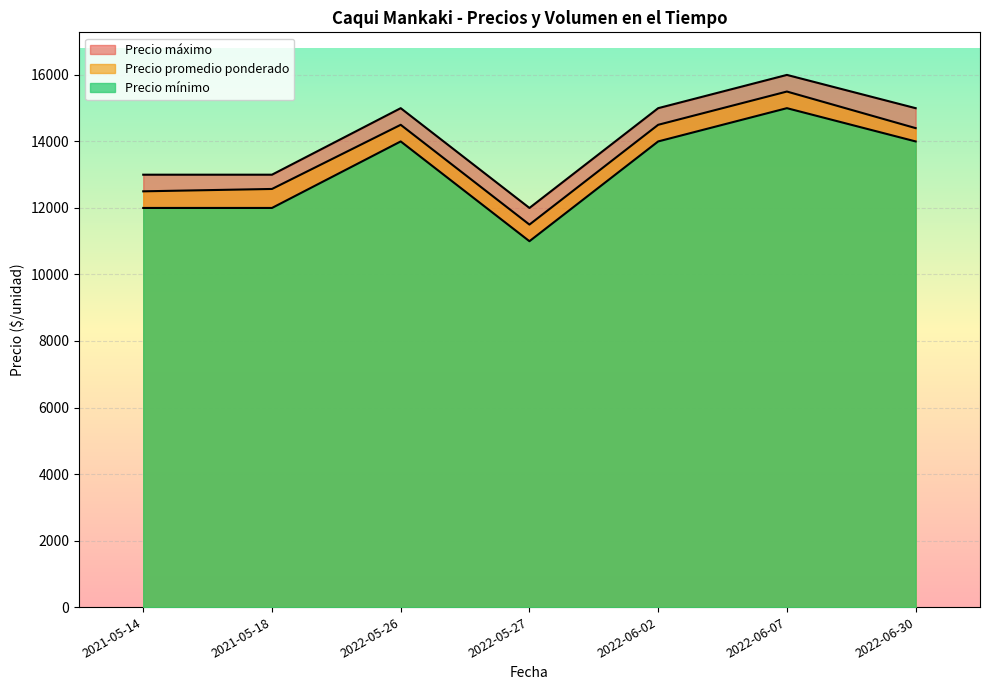

What value does the Precio máximo series have at 2022-05-27, to the nearest 100?

12000